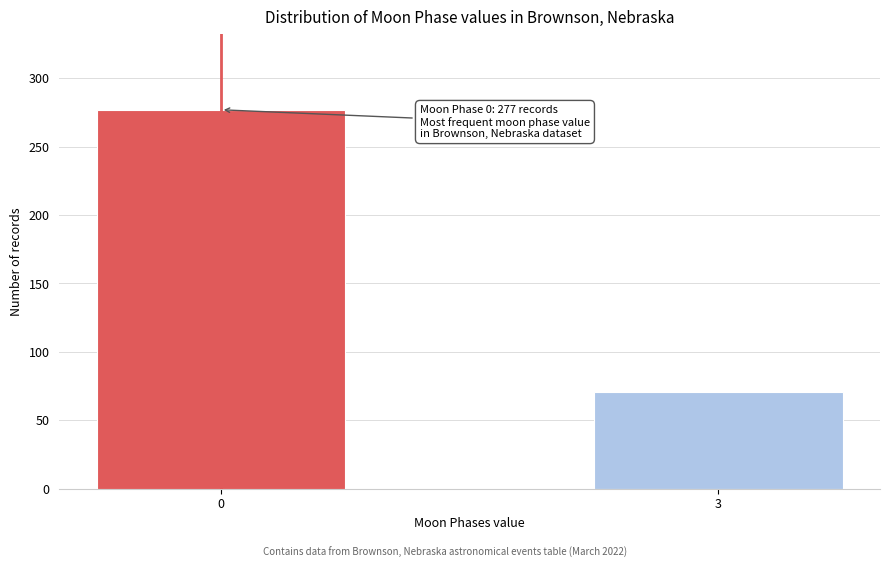

Reading left to right, extract all data points from this chart.

0=277	3=71